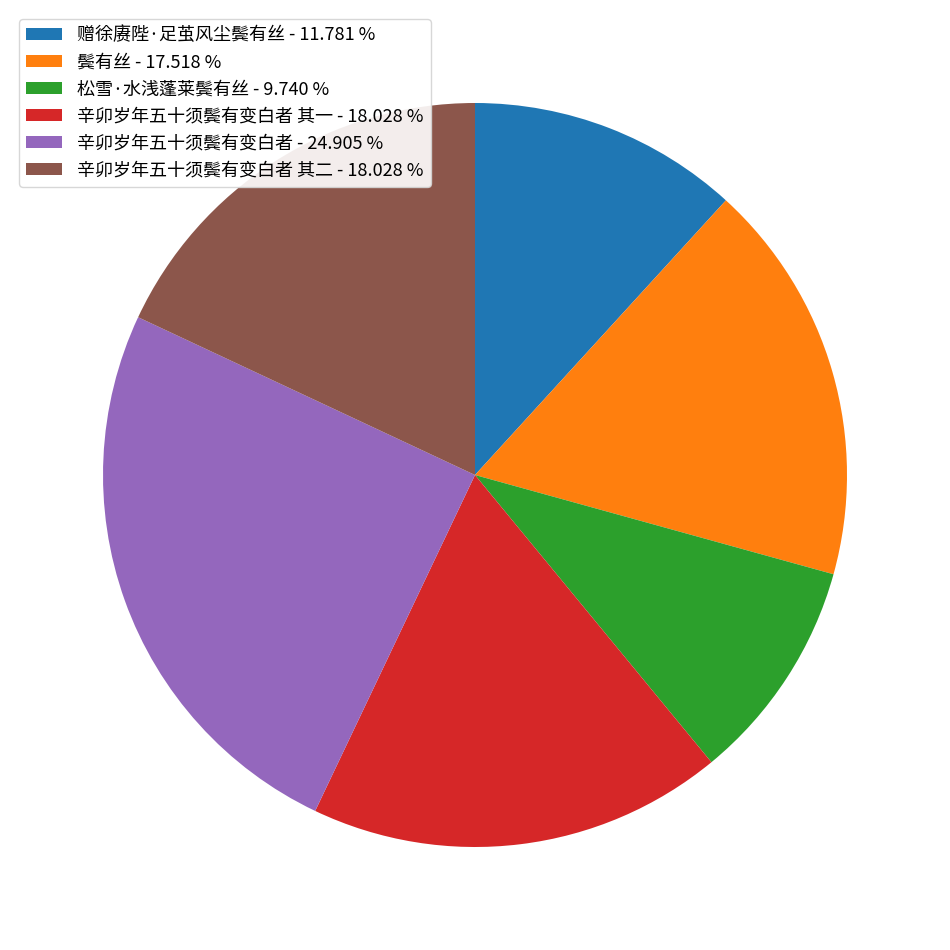

How many slices are in this pie chart?

6